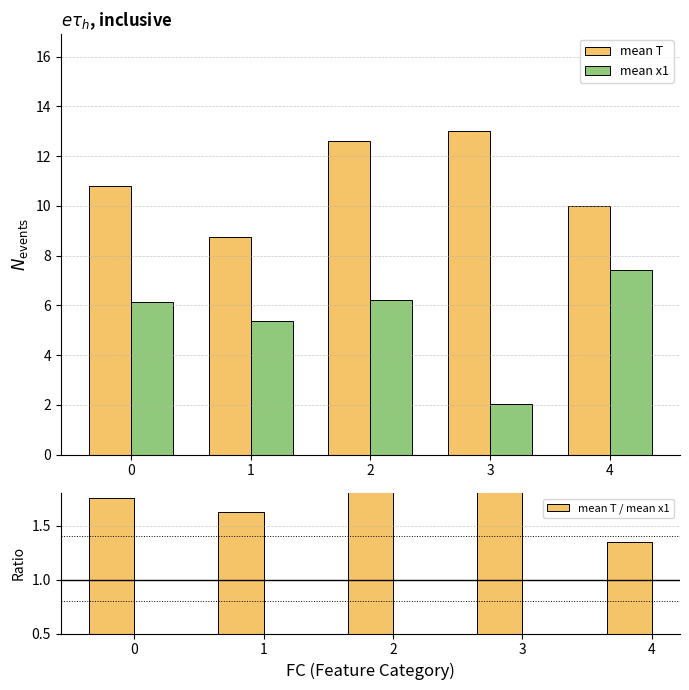

What is the sum of the mean x1 values at 3 and 0?

8.2